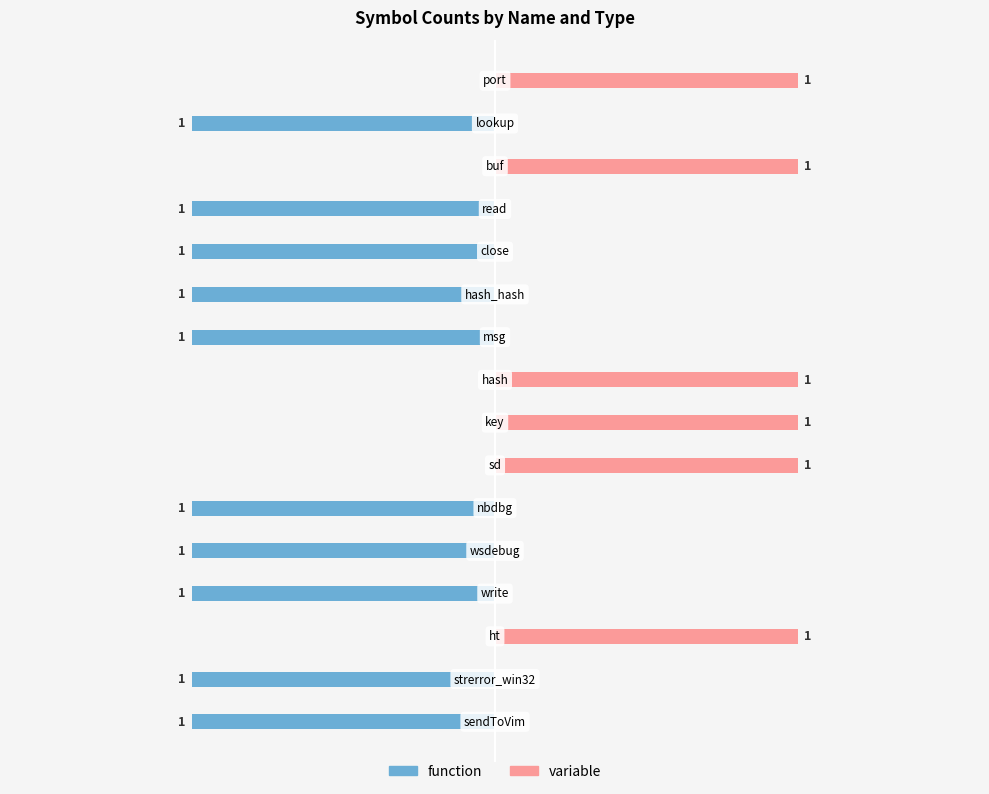

Is the value of function at 15 greater than the value of variable at 2?

No